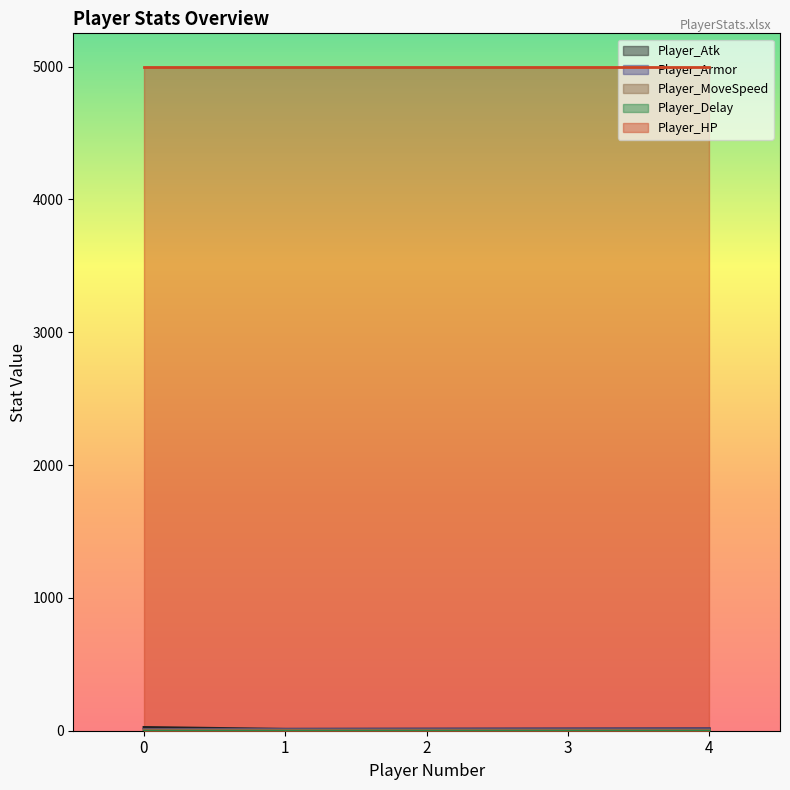

What is the approximate value of Player_MoveSpeed at 1?

5